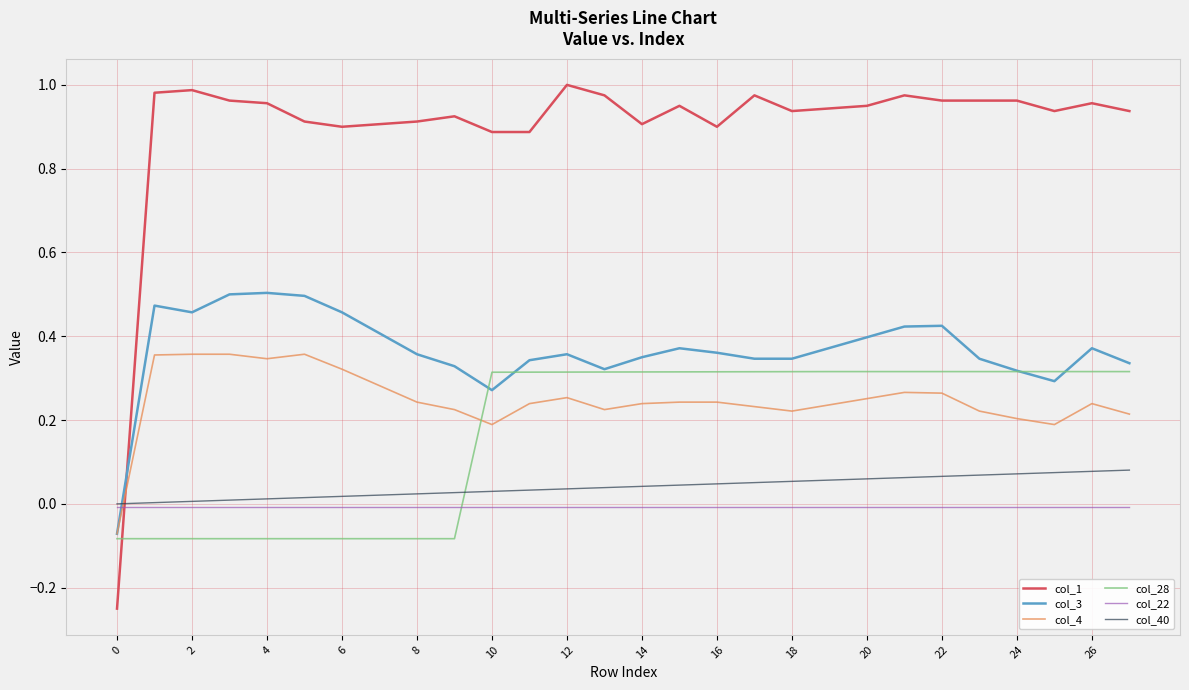

How many positive values does the col_4 series have?

27